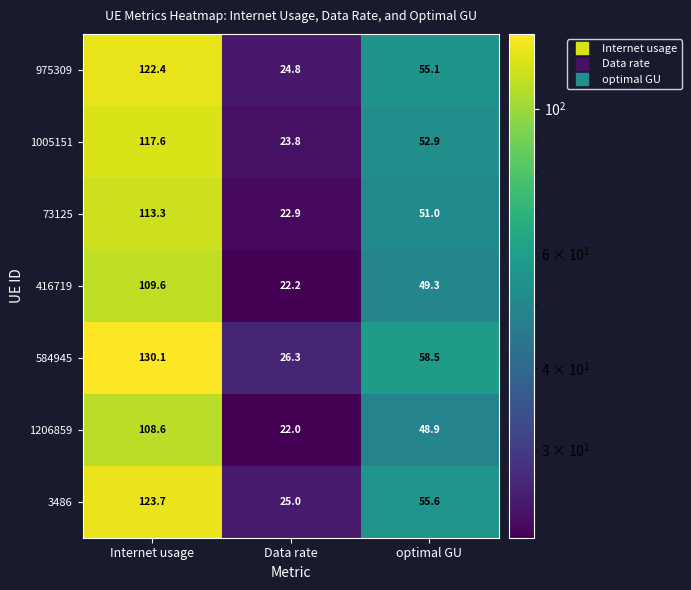

Rank the series by their maximum value, from lowest to highest.

1206859, 416719, 73125, 1005151, 975309, 3486, 584945